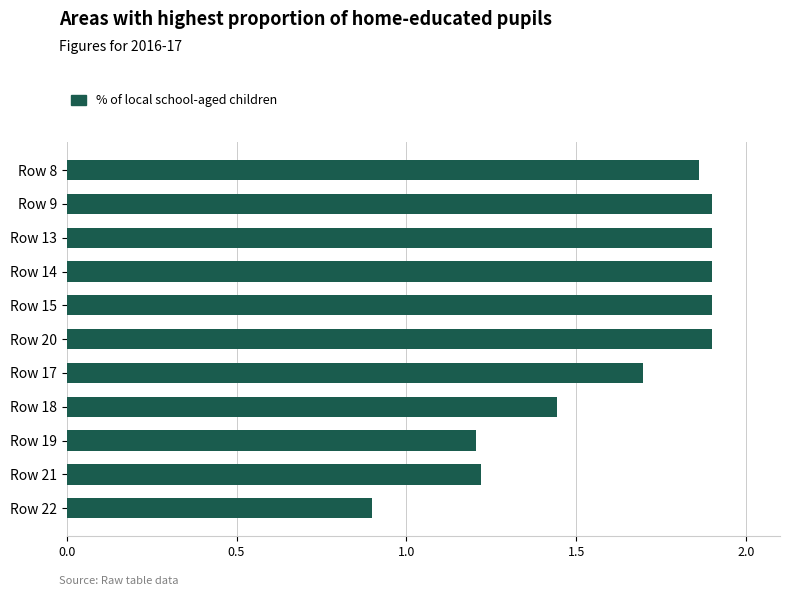

What is the change in value from Row 17 to Row 19?

-0.5